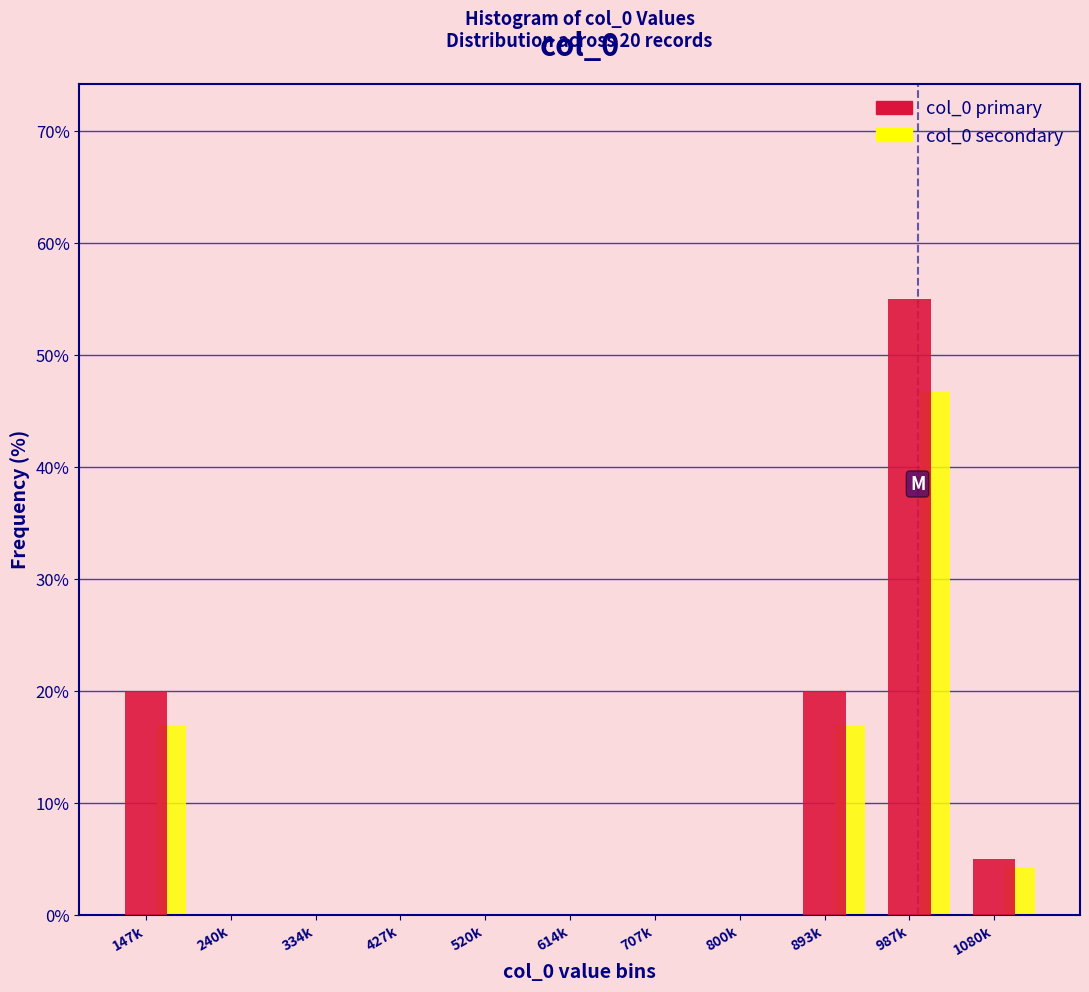

What is the sum of all col_0 primary values?

100.0